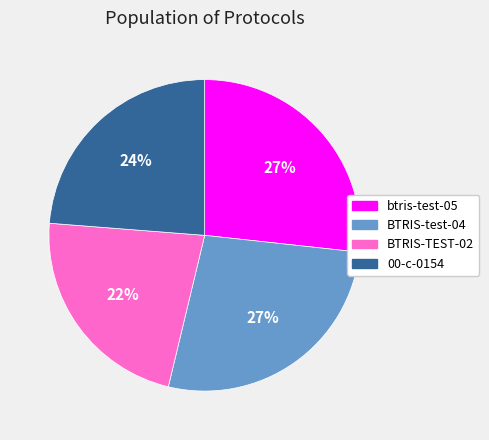

To the nearest percent, what is the average slice percentage?

25%